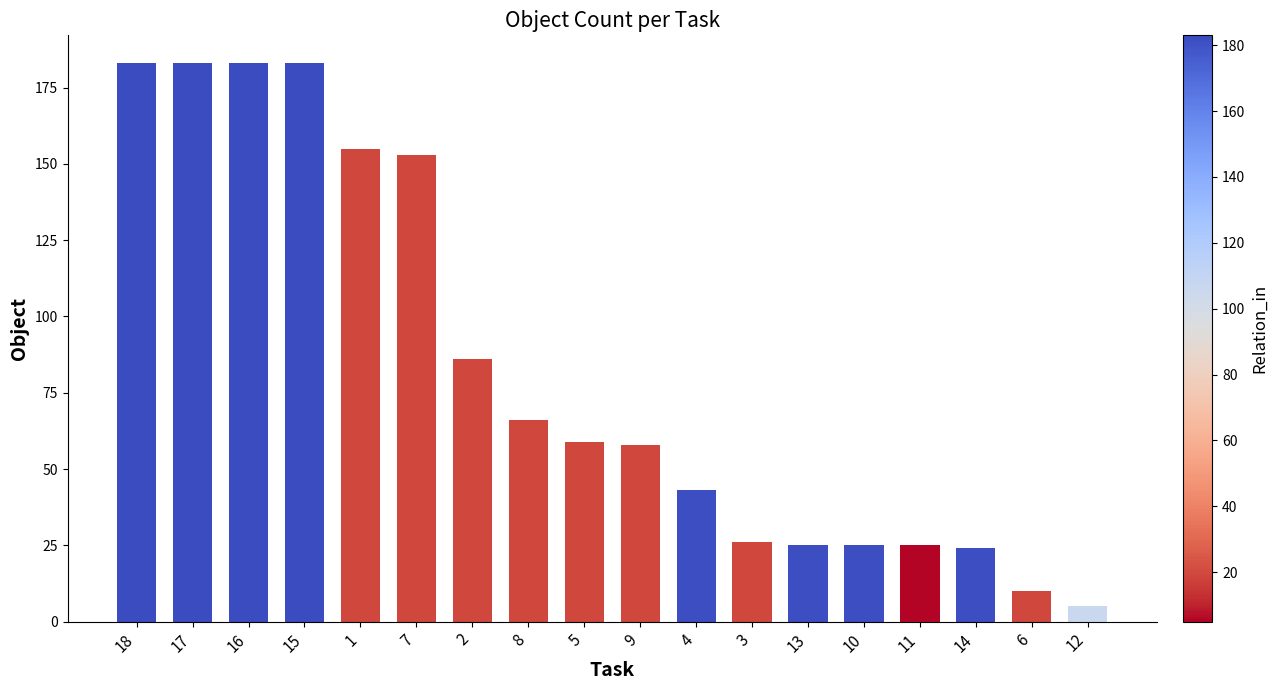

The value at 8 is 66. True or false?

True